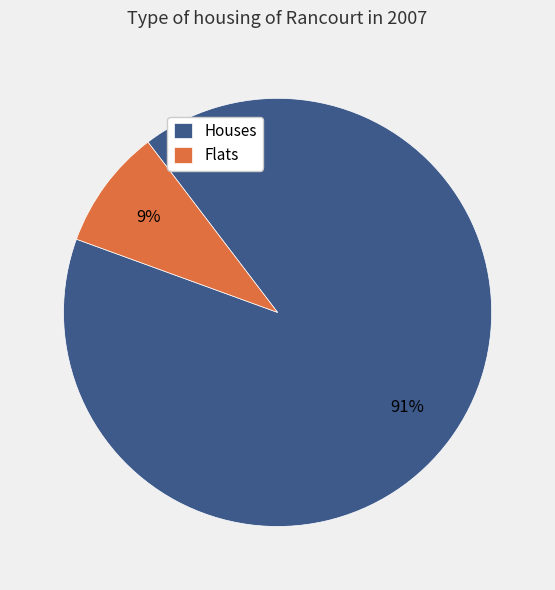

What is the smallest slice in the pie chart?

Flats